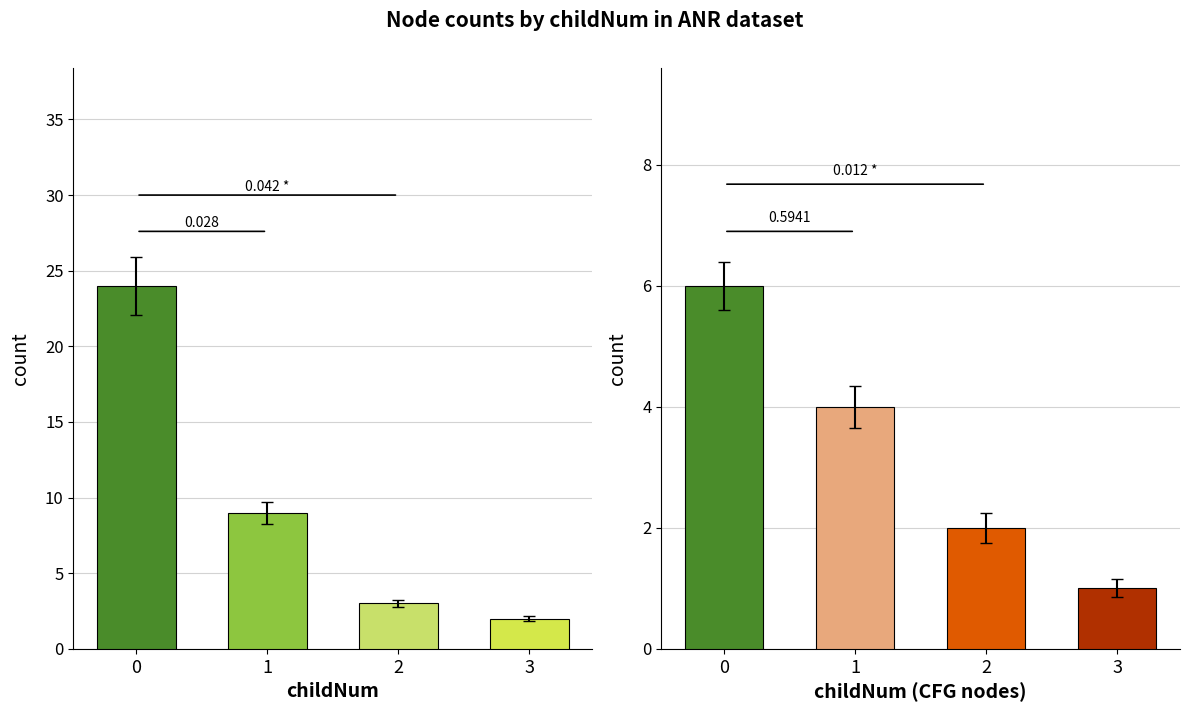

Is it true that isCFGNode equals 1 at 2?

False